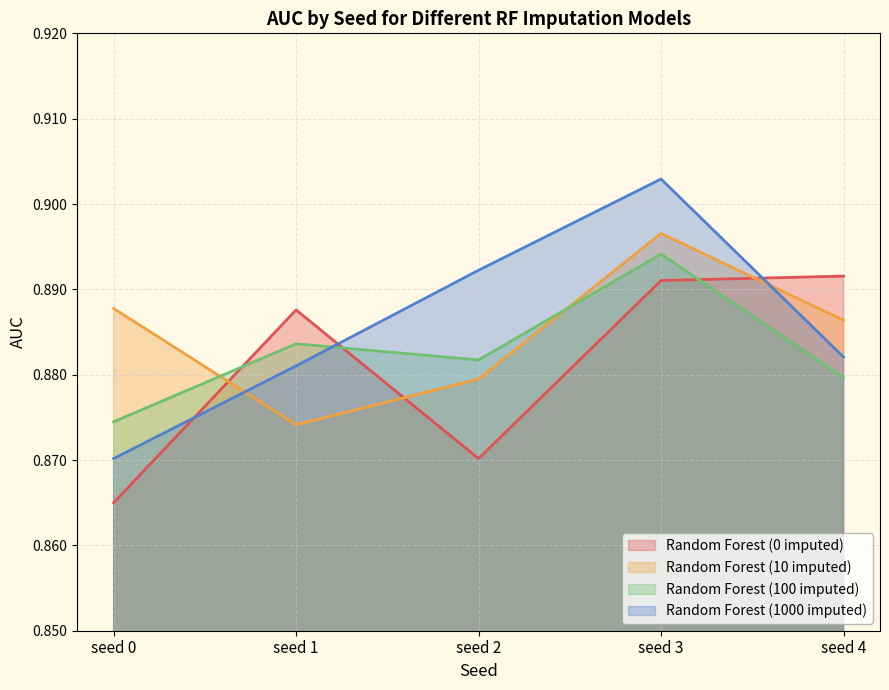

Which series has the largest total across all categories?

Random Forest (1000 imputed)